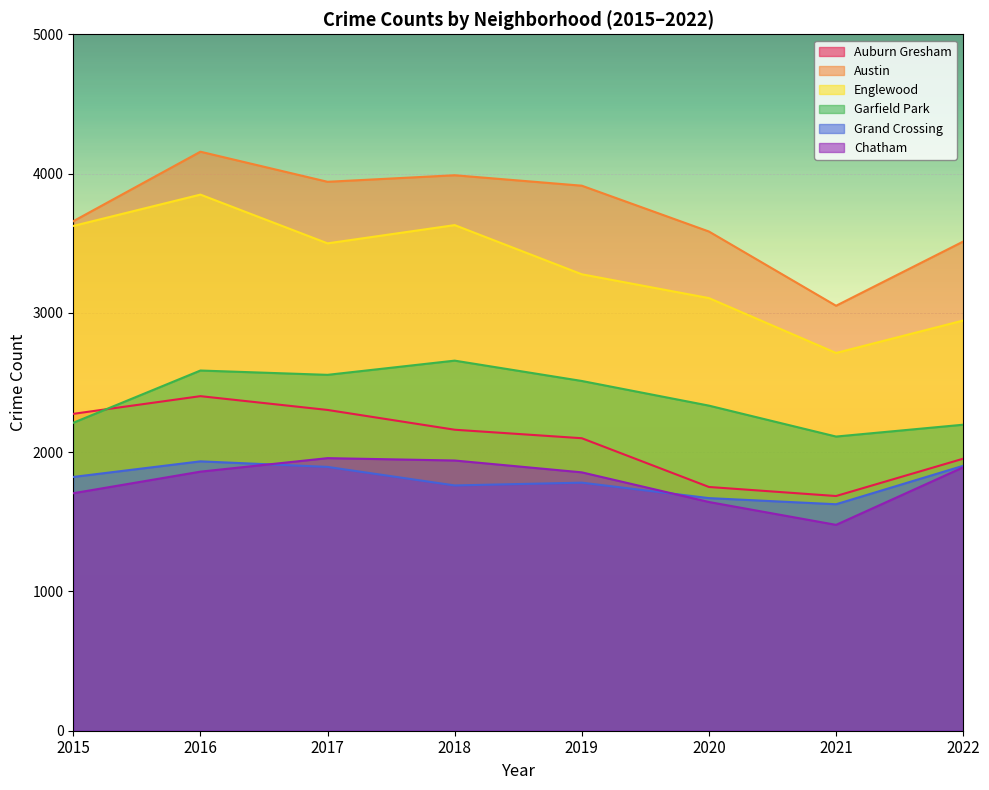

What are all the series names shown in the legend?

Auburn Gresham, Austin, Englewood, Garfield Park, Grand Crossing, Chatham